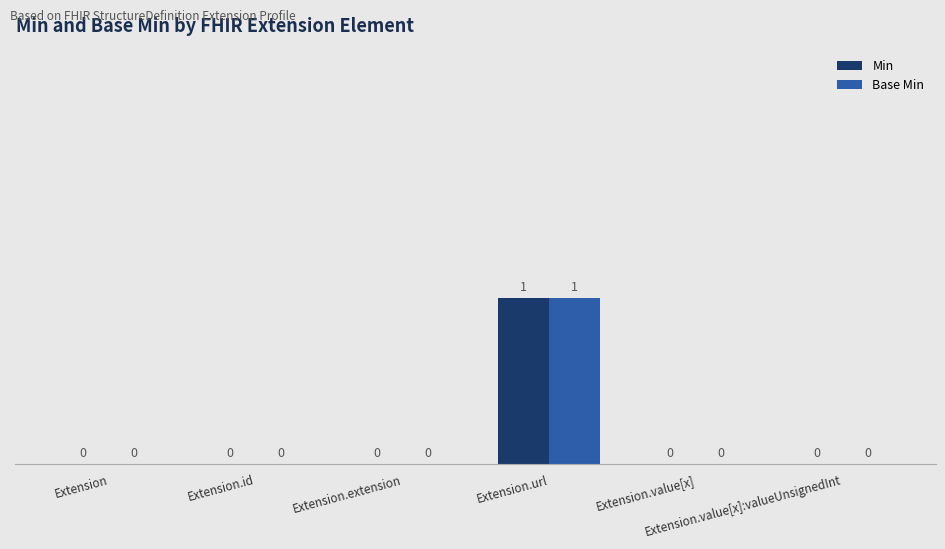

Which series has the largest range (max minus min)?

Min